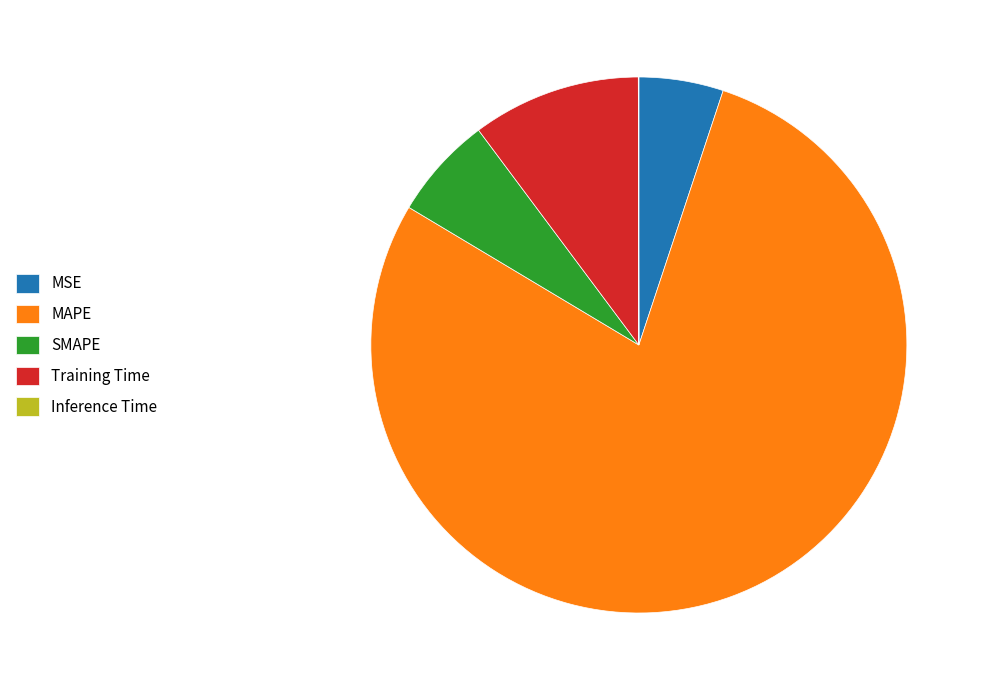

Is it true that MAPE is 64% of the pie?

False